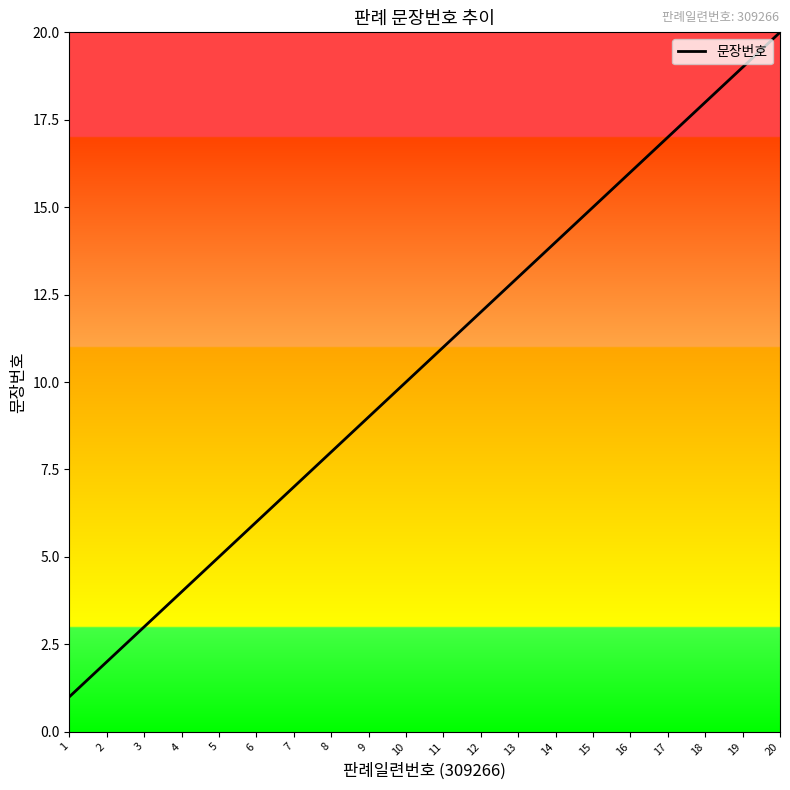

At which label is the value closest to 10?

10